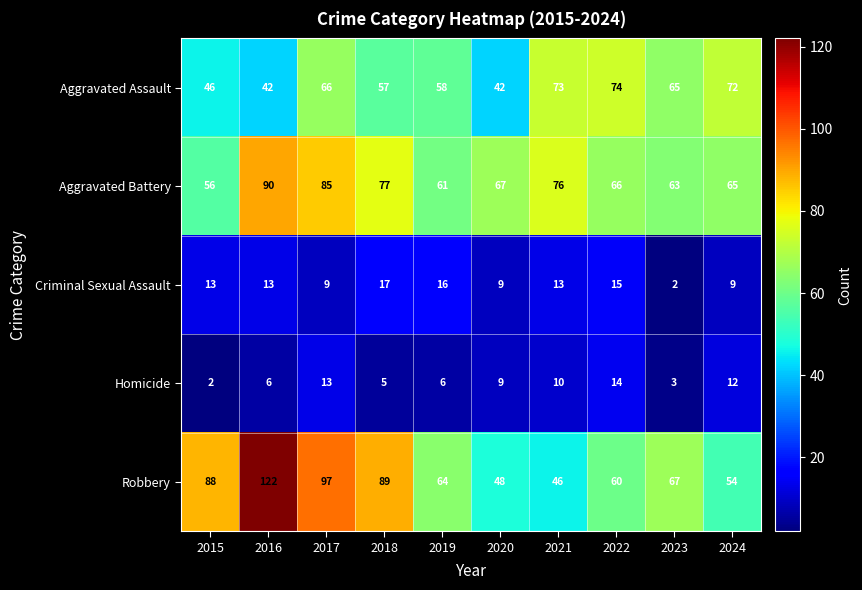

Which category has the highest value in the Aggravated Assault series?

2022